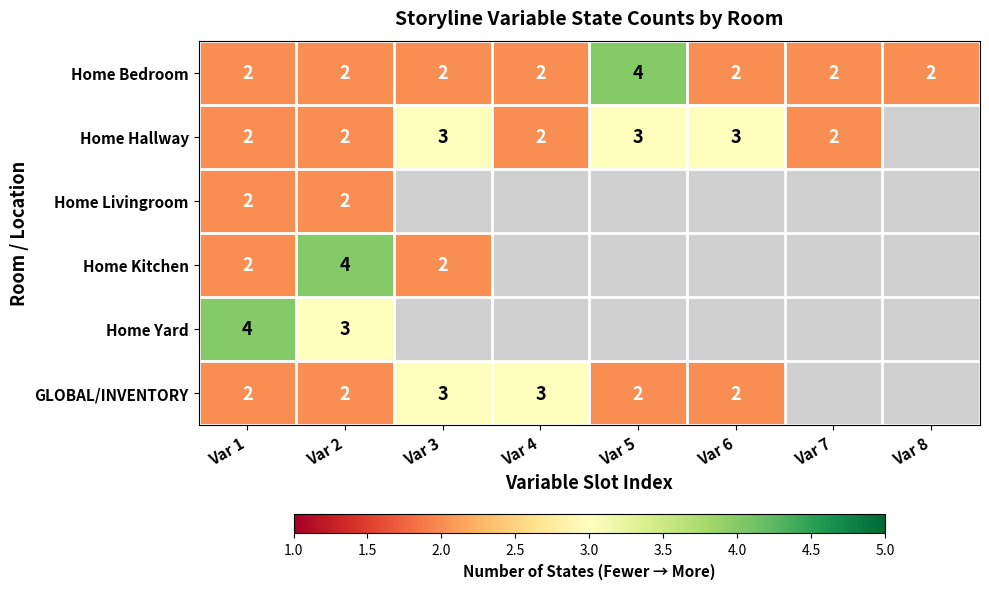

What is the sum of the Home Hallway values at Var 3 and Var 6?

6